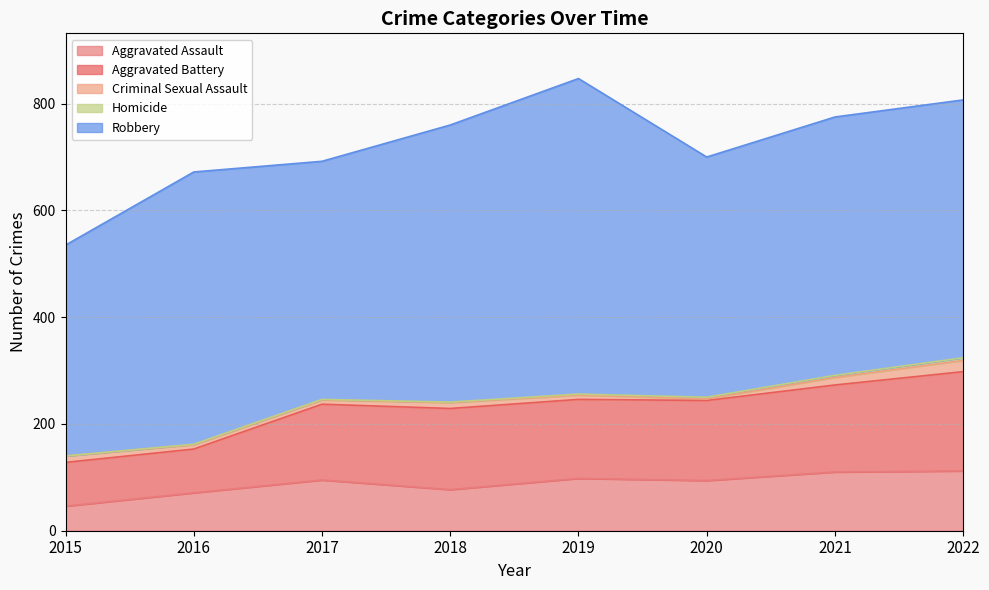

How many data points in Robbery are above 484?

3